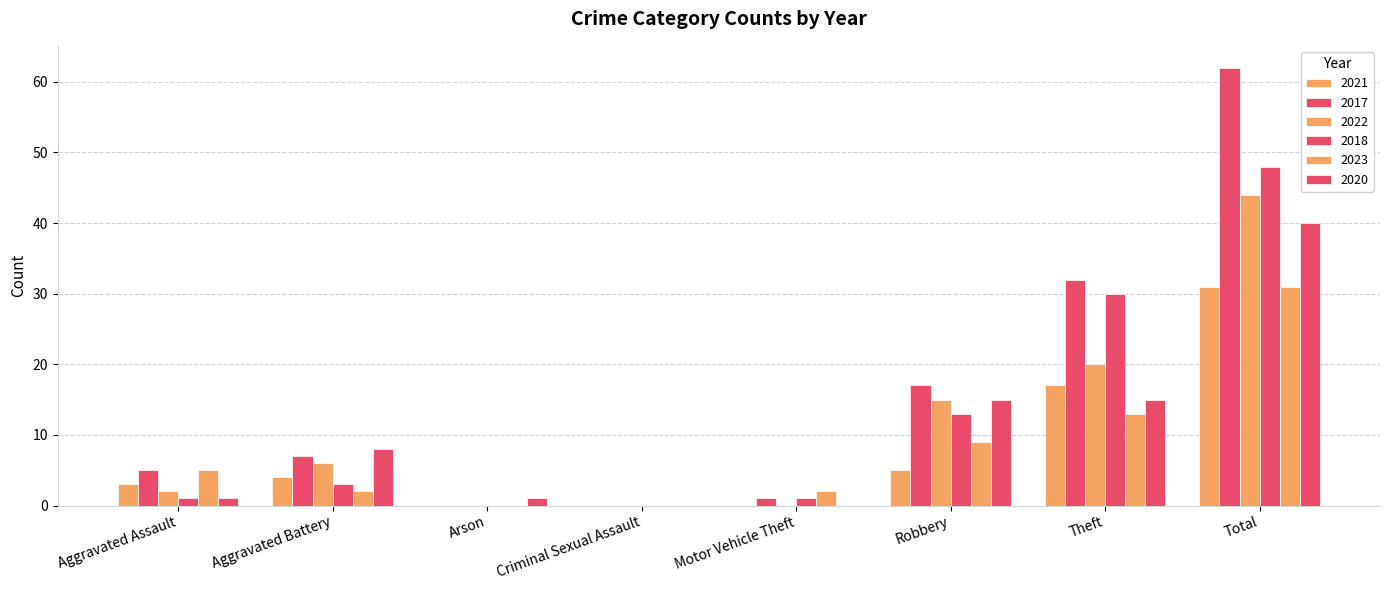

What is the label of the 7th bar from the right?

Aggravated Battery